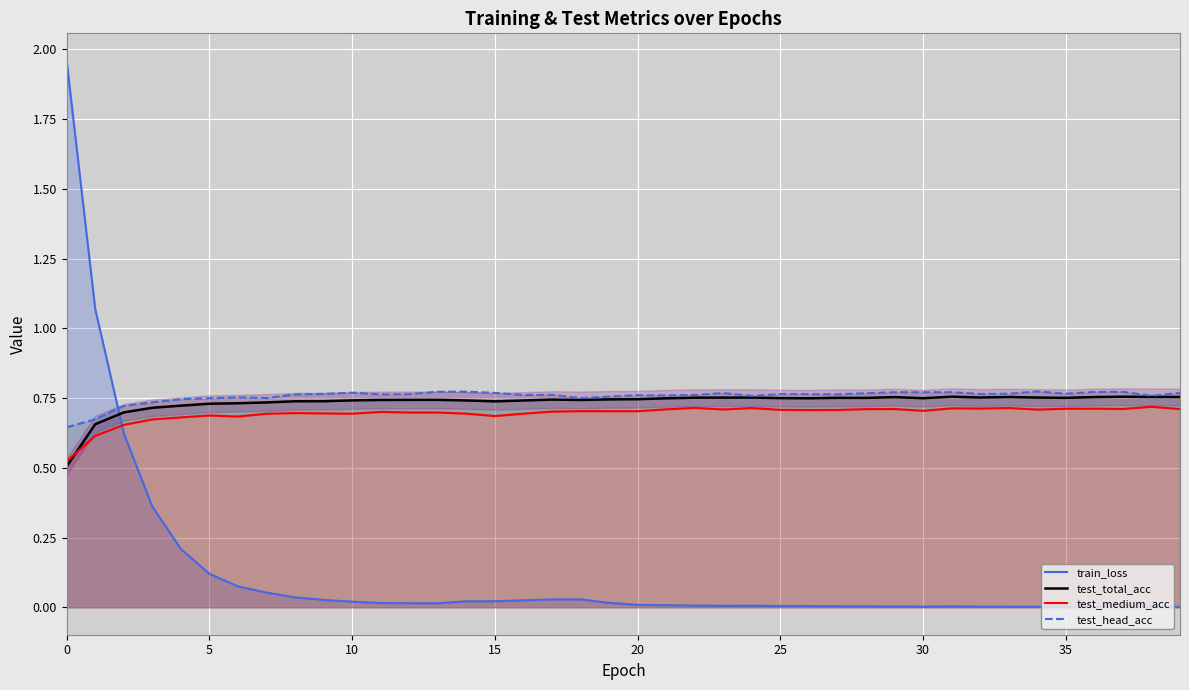

How many distinct data groups are displayed?

4